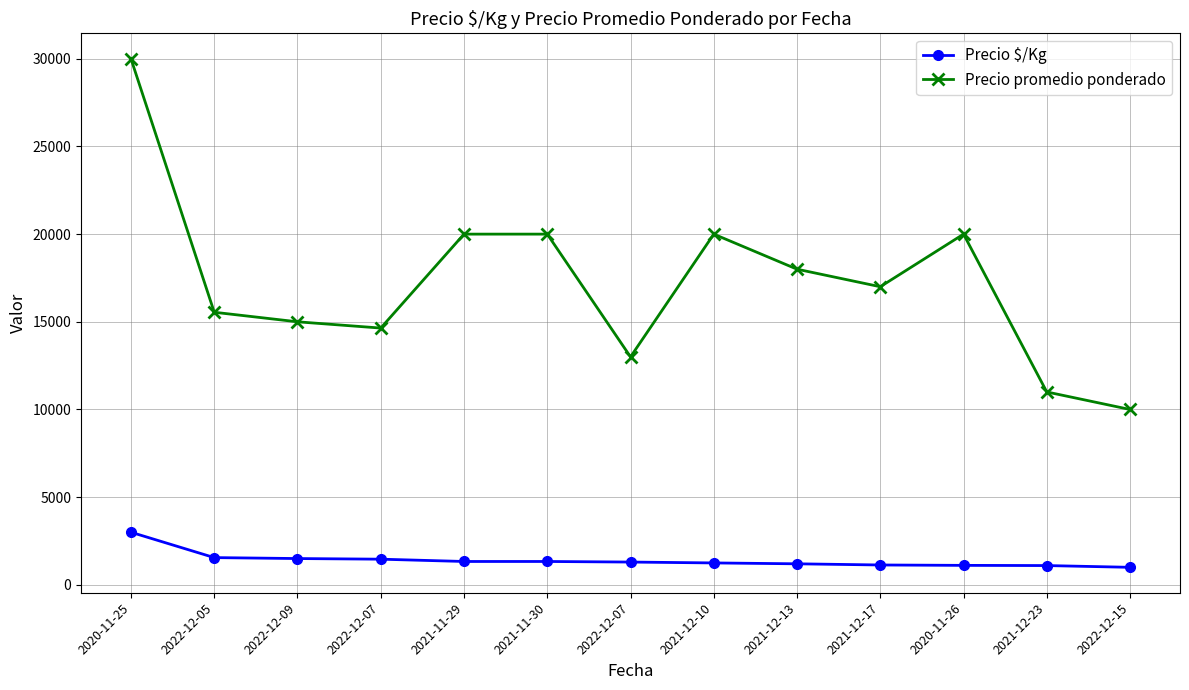

How many lines are shown in the chart?

2